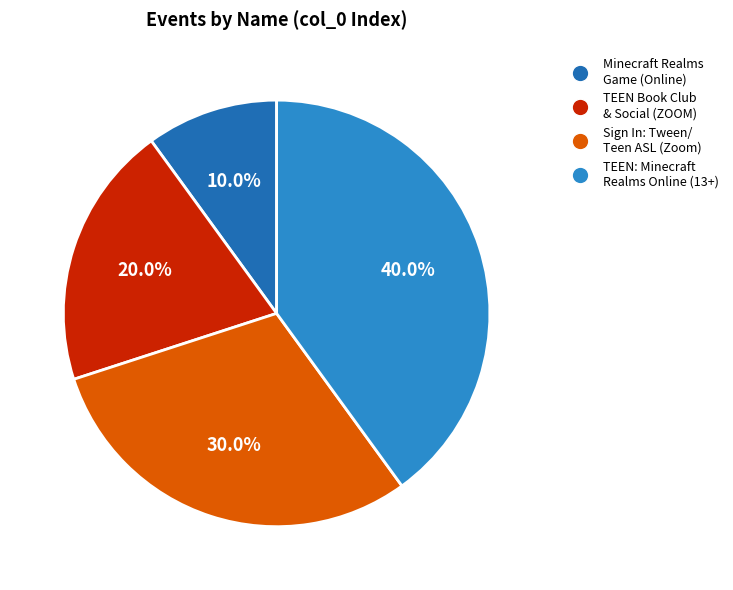

What portion of the pie excludes Minecraft Realms Game (Online)?

90.0%